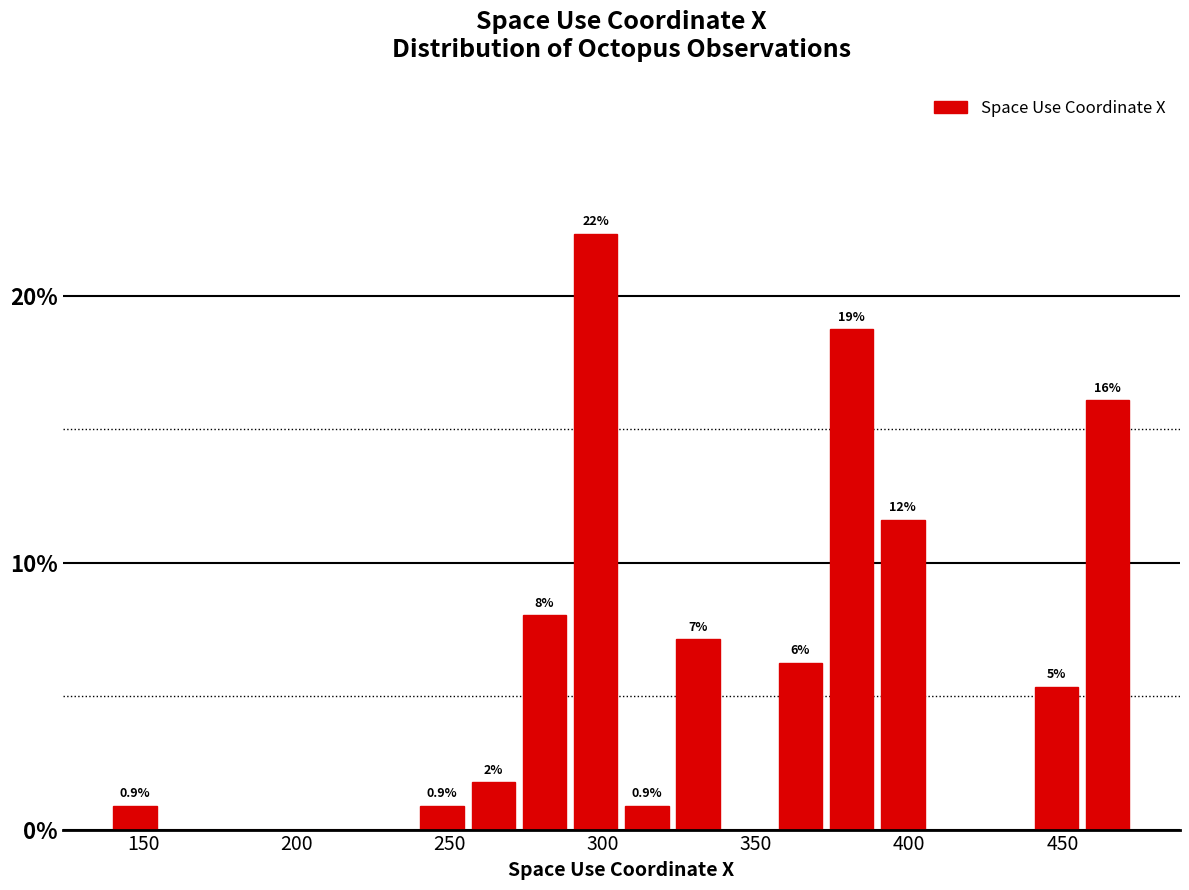

Read against the x-axis, roughly where is the centre of the tallest bar?

300